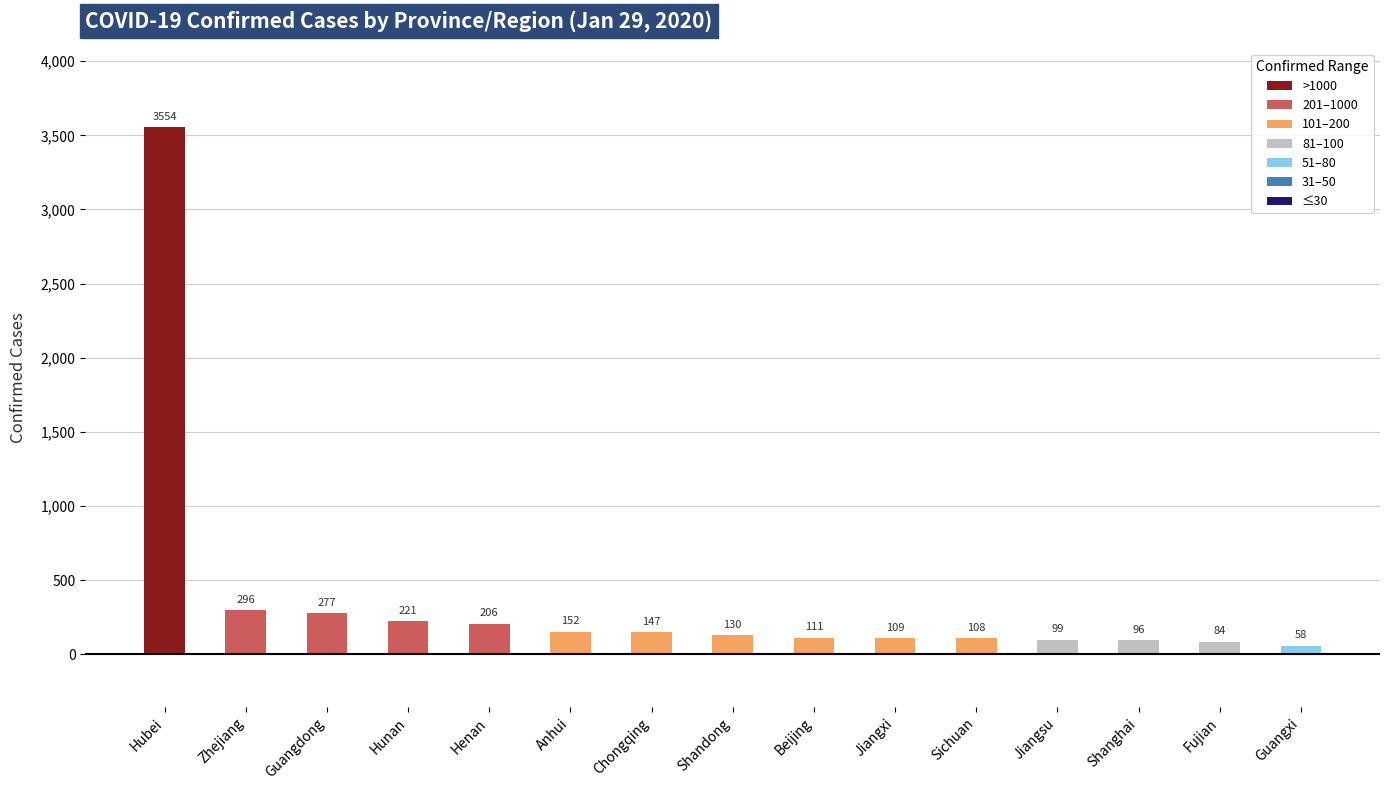

Reading left to right, what are all the values shown in this chart?

Hubei=3554	Zhejiang=296	Guangdong=277	Hunan=221	Henan=206	Anhui=152	Chongqing=147	Shandong=130	Beijing=111	Jiangxi=109	Sichuan=108	Jiangsu=99	Shanghai=96	Fujian=84	Guangxi=58